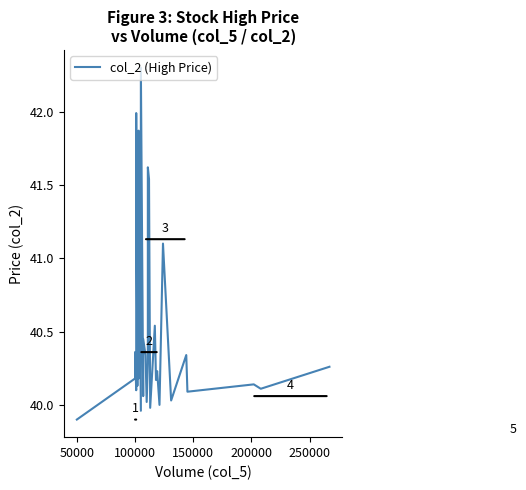

How many interior local peaks (higher than both neighbors) does the data have?

12